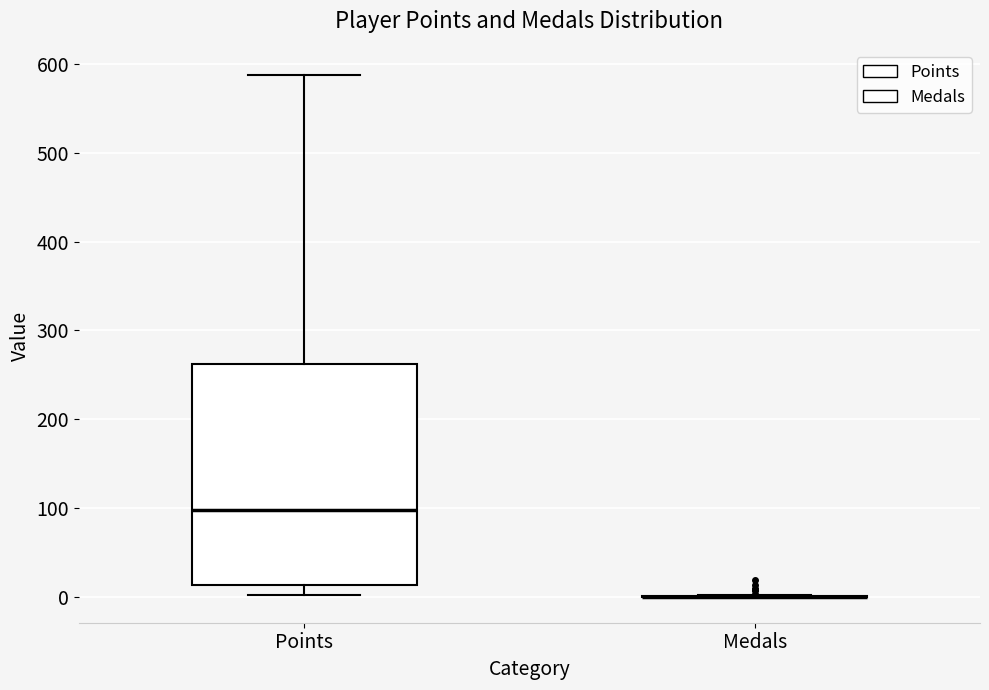

Reading left to right, transcribe this box plot: for each box, give where its median line is, the range the box spans, and where its two whiskers end, as read against the y-axis. The values are not printed on the chart, so give them approximately, as read against the axis.

Points: median 100, box 10 to 260, whiskers 0 to 590
Medals: box collapsed to a line at 0, whiskers 0 to 0